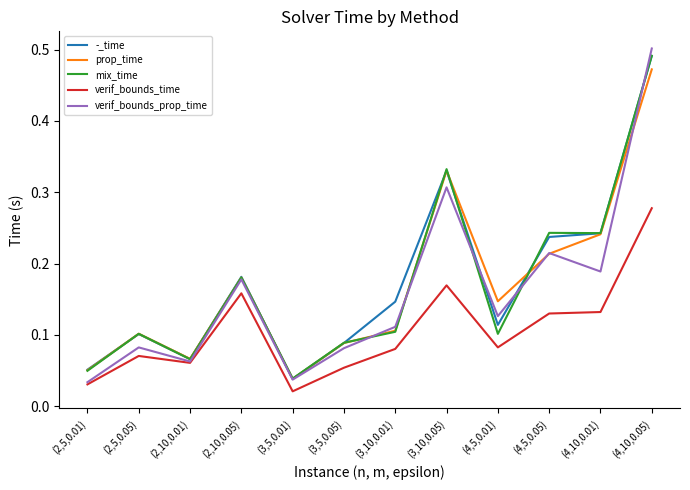

Which label corresponds to the largest value in the chart?

(4,10,0.05)